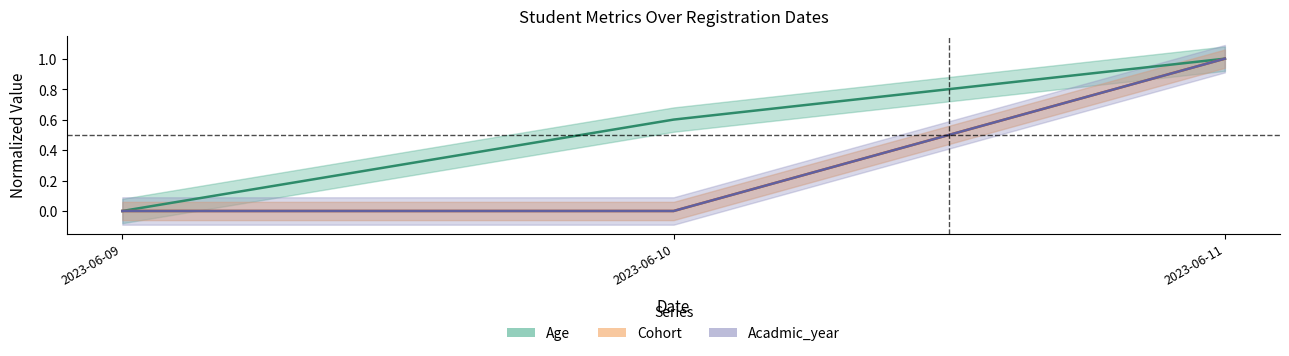

What is the sum of the Age values at 2023-06-09 and 2023-06-10?

0.6